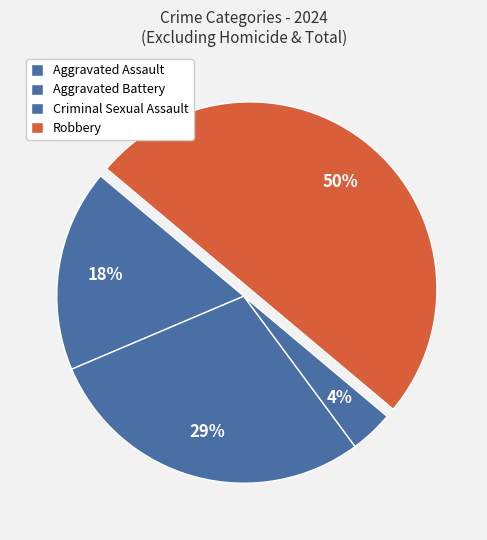

True or false: Robbery accounts for 50% of the total.

True